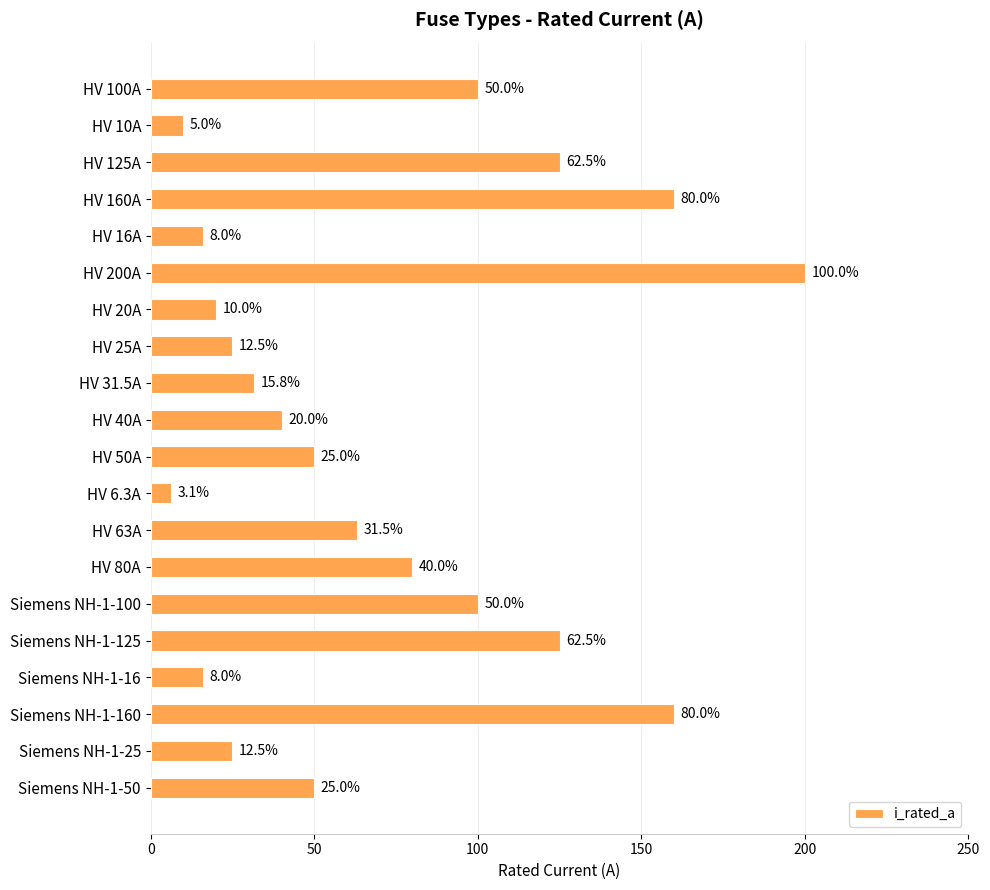

What is the smallest value displayed?

6.3